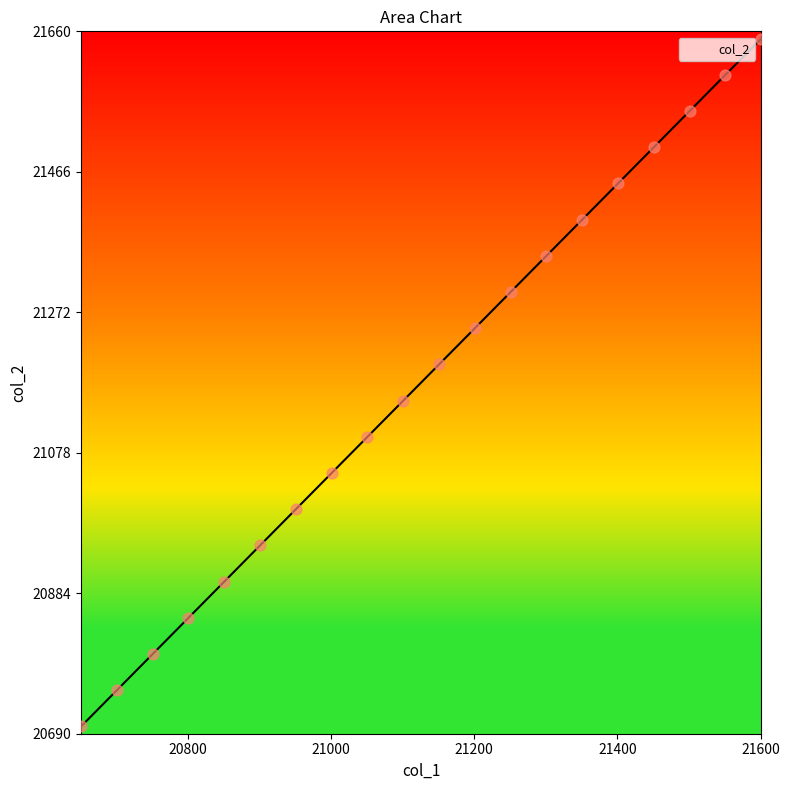

What is the minimum value shown in the chart?

20700